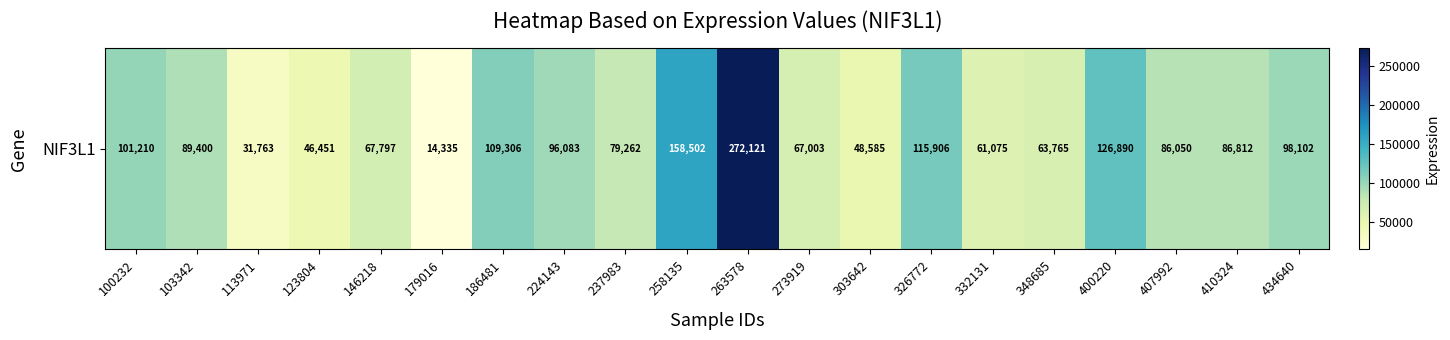

Reading left to right, list all the values displayed in this chart.

100232=101210	103342=89400	113971=31763	123804=46451	146218=67797	179016=14335	186481=109306	224143=96083	237983=79262	258135=158502	263578=272121	273919=67003	303642=48585	326772=115906	332131=61075	348685=63765	400220=126890	407992=86050	410324=86812	434640=98102